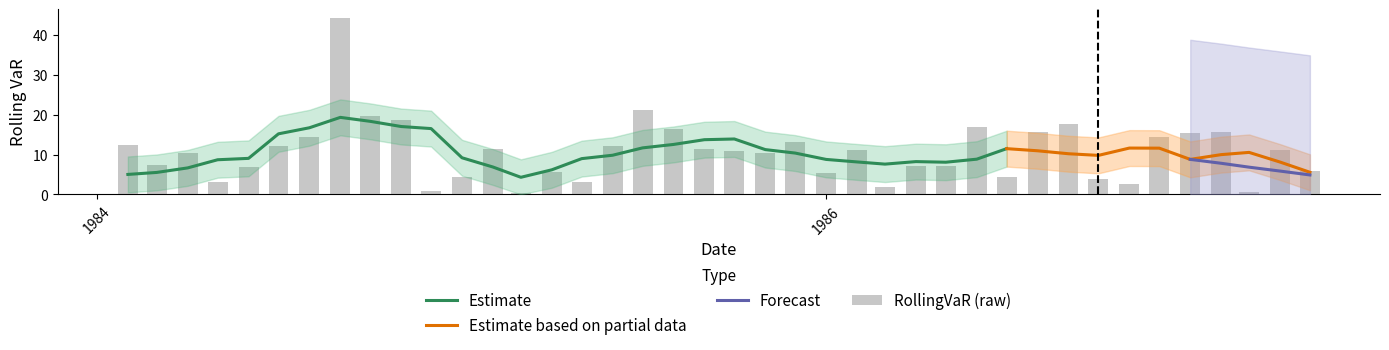

Is it true that the value at 1986-03-01 is 1.8?

True